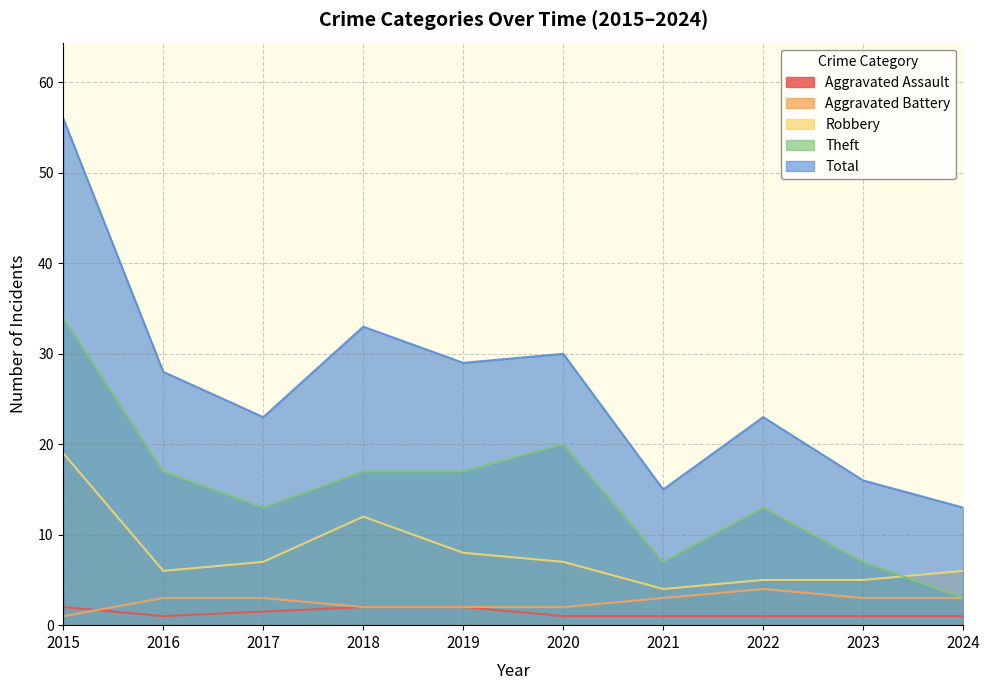

What is the difference between the maximum and minimum values in the Aggravated Battery series?

3.0